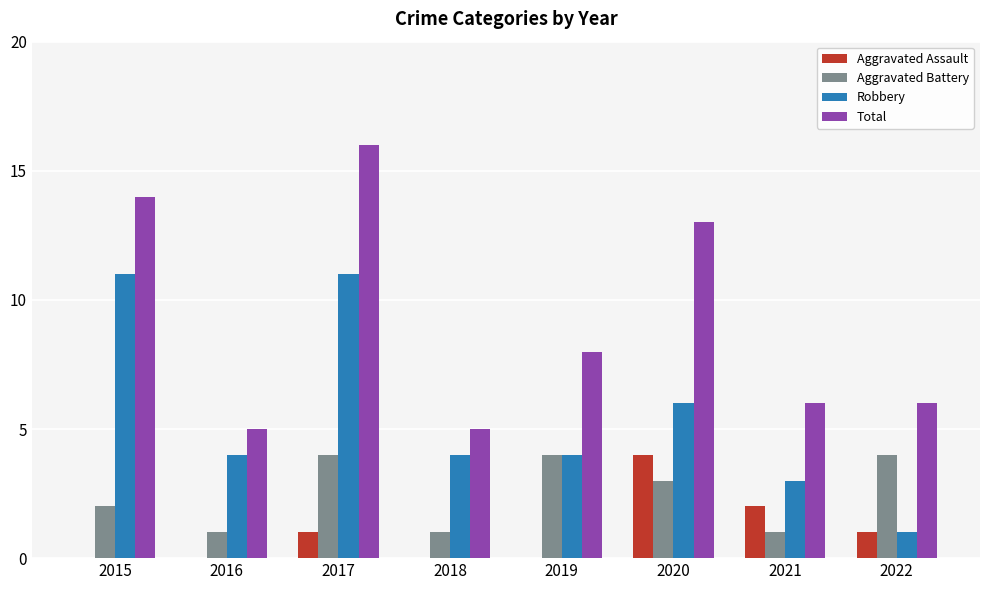

At which label does Robbery first exceed 4?

2015